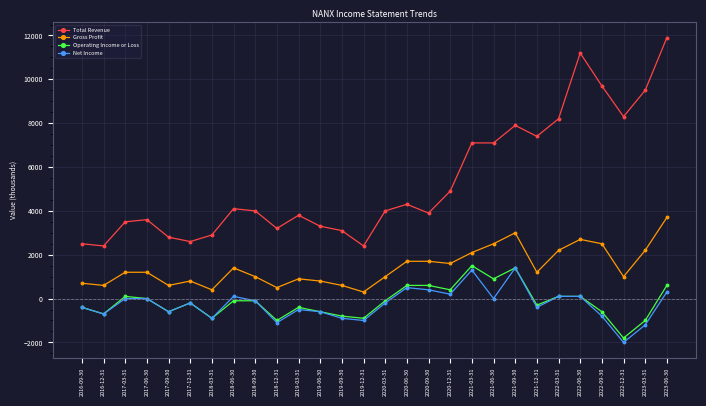

Which series changed the most between 2018-09-30 and 2022-12-31?

Total Revenue